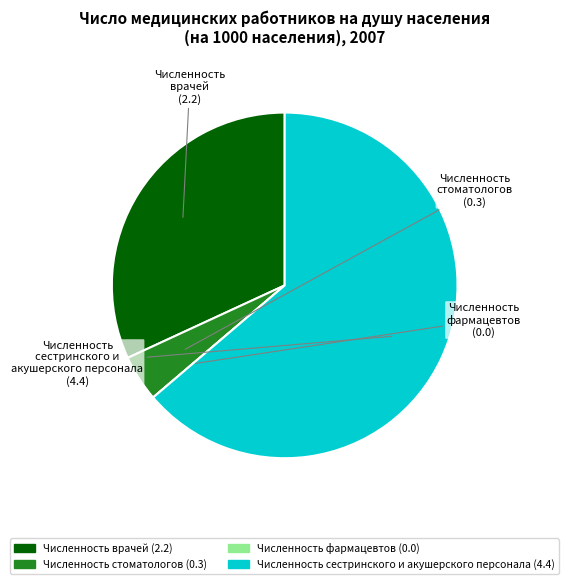

The Численность врачей slice represents 39% of the pie. True or false?

False